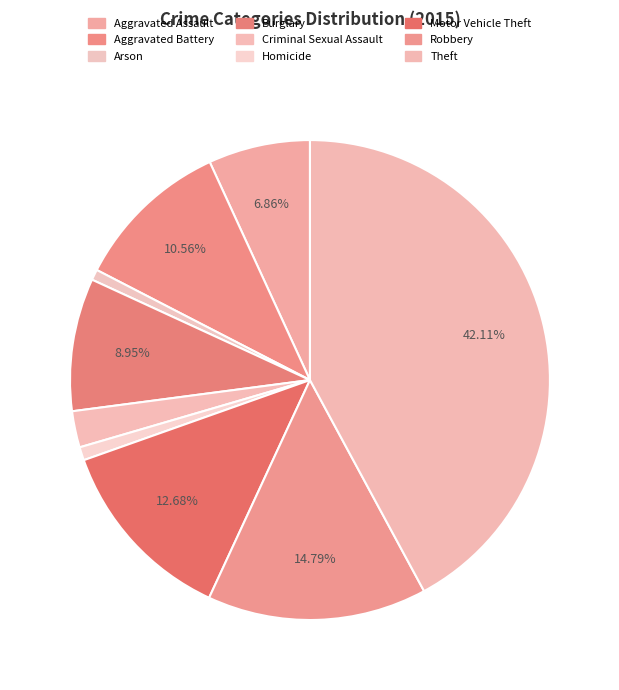

What percentage is the Theft slice, to the nearest percent?

42%